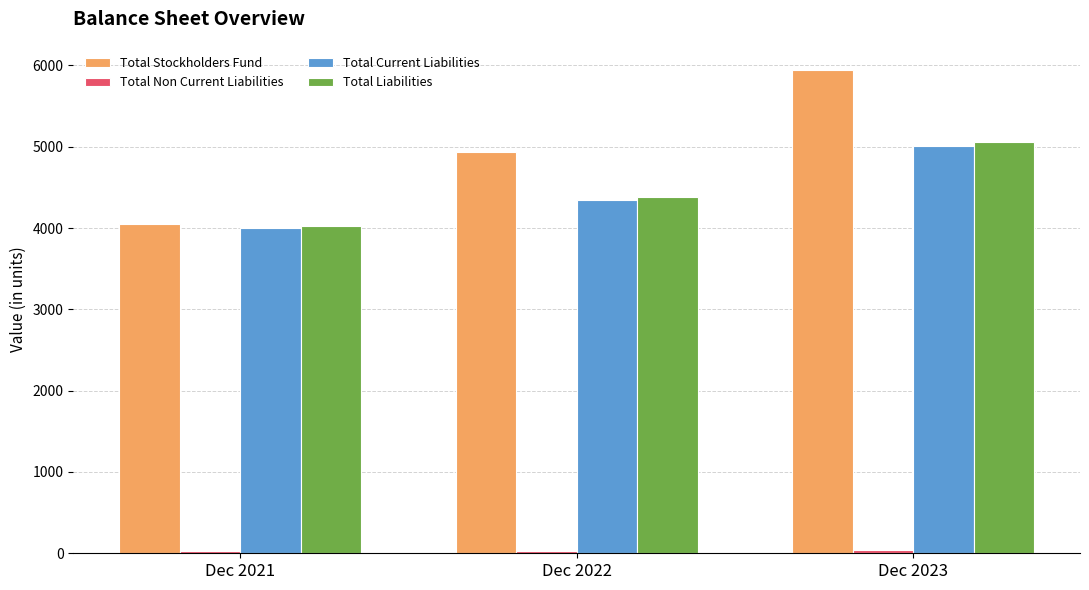

What is the greatest value displayed?

5944.6